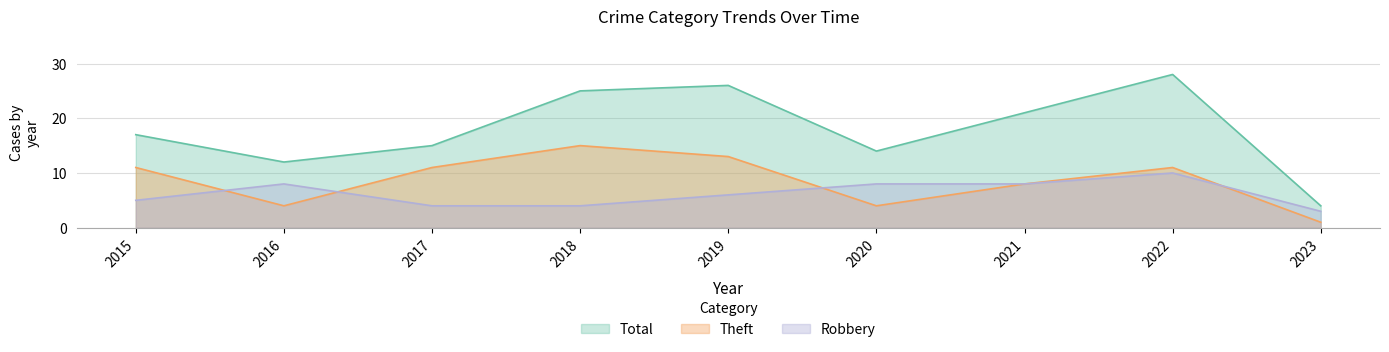

True or false: Theft and Total intersect in this chart.

False